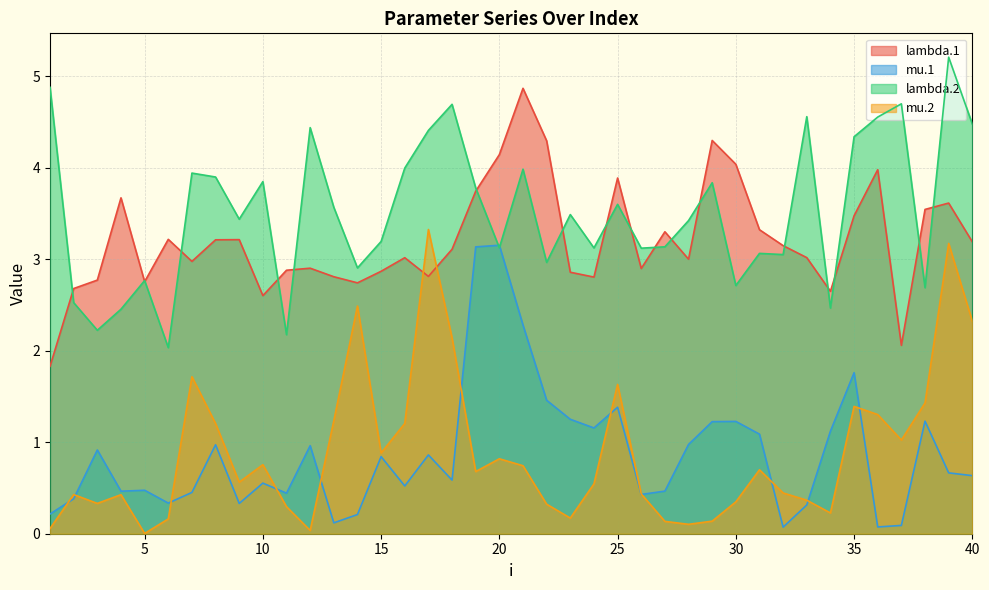

What is the spread (max minus min) of values at 7?

3.5